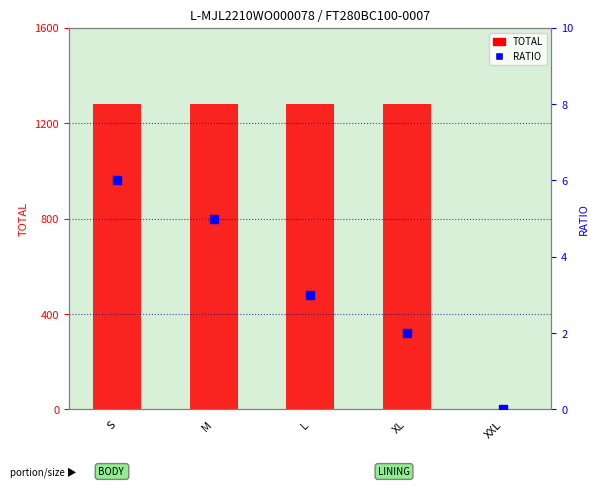

Which series has the largest total across all categories?

TOTAL